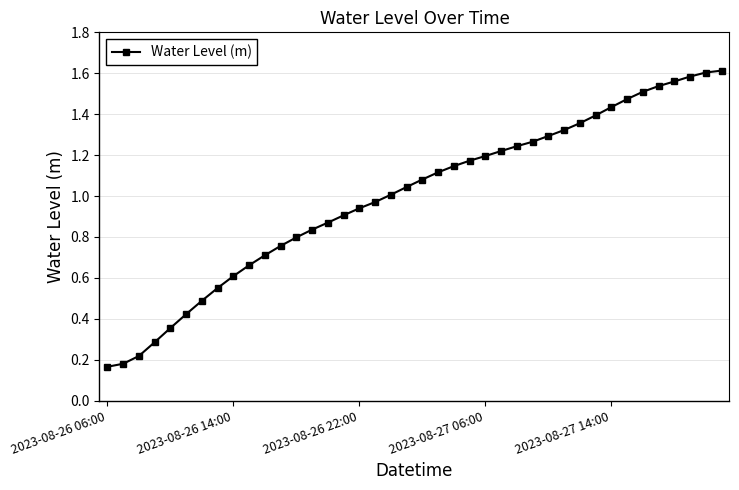

How many lines are shown in the chart?

1